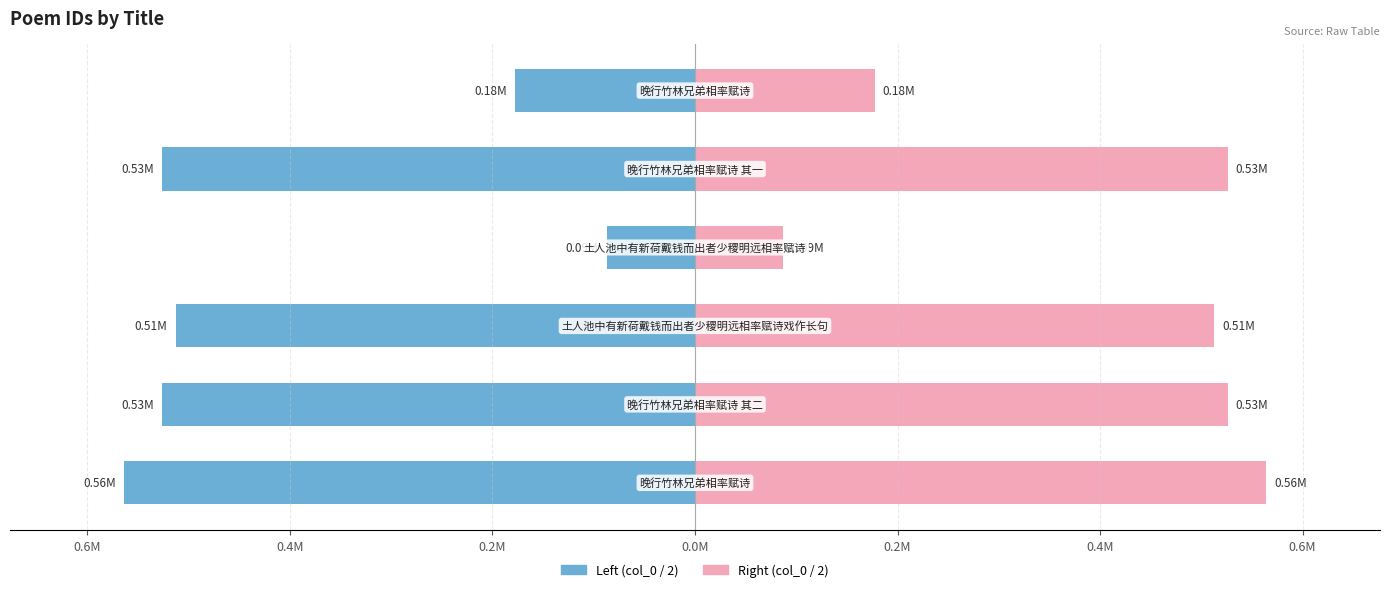

What is the maximum value shown in the chart?

563767.5